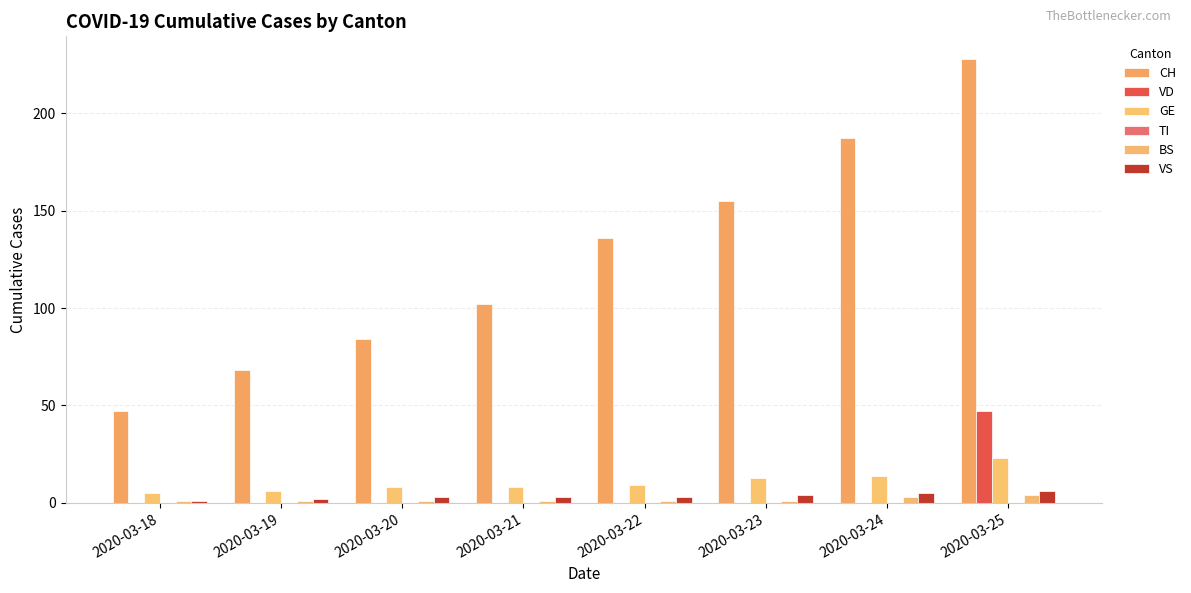

At which label is BS closest to 2?

2020-03-18